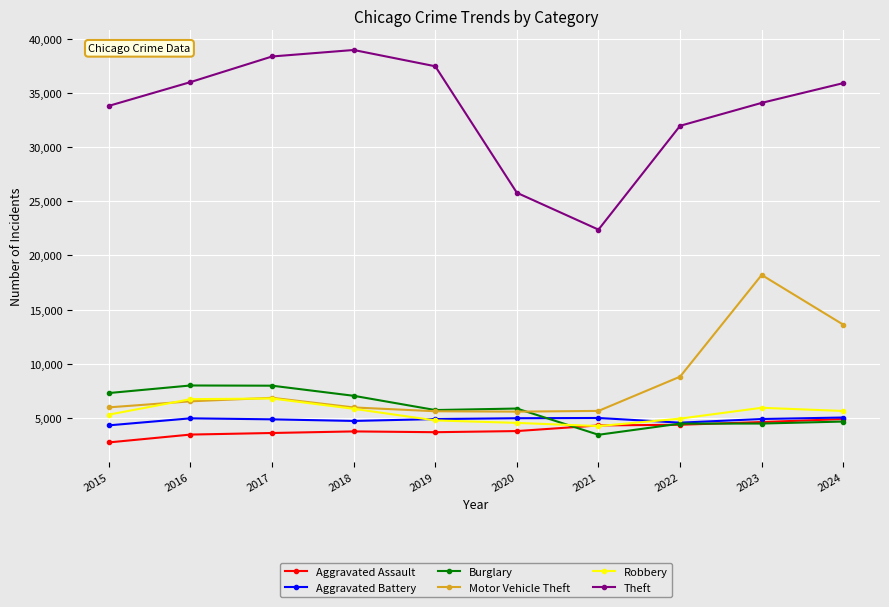

The Aggravated Battery series shows 1328 at 2015. True or false?

False